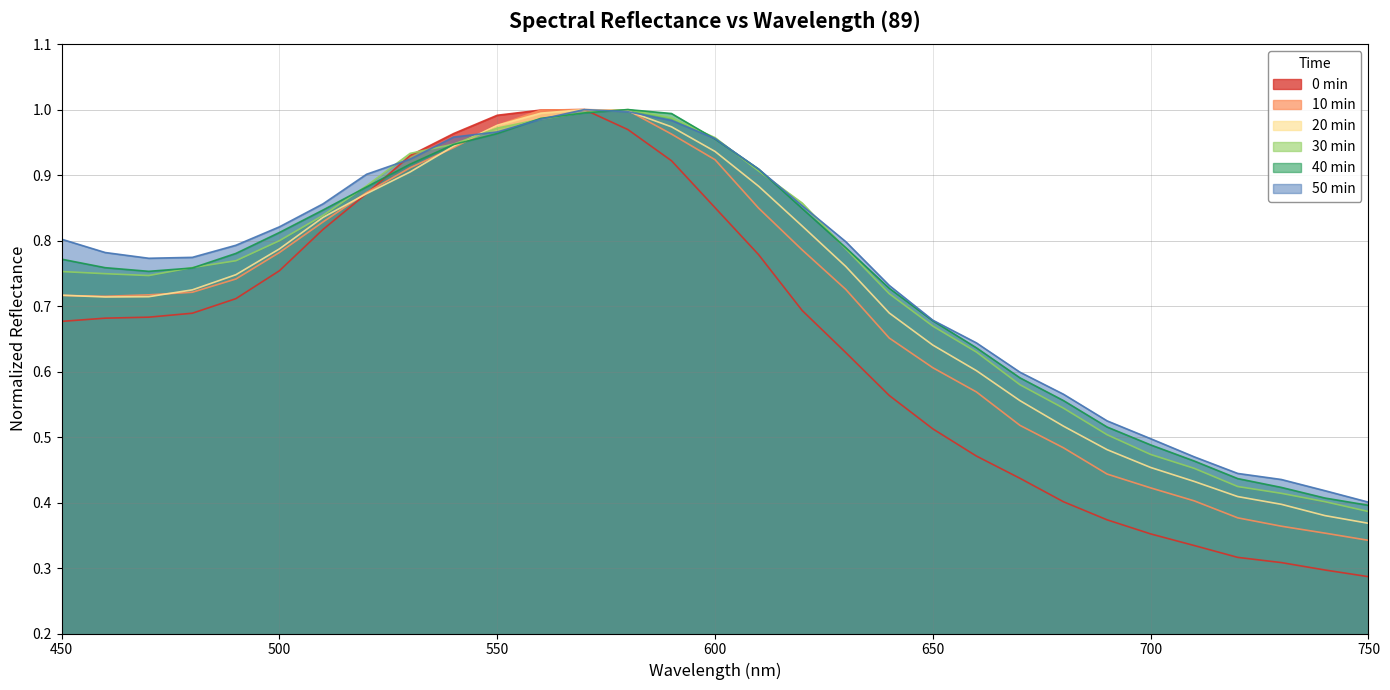

How many data points does each series have?

31